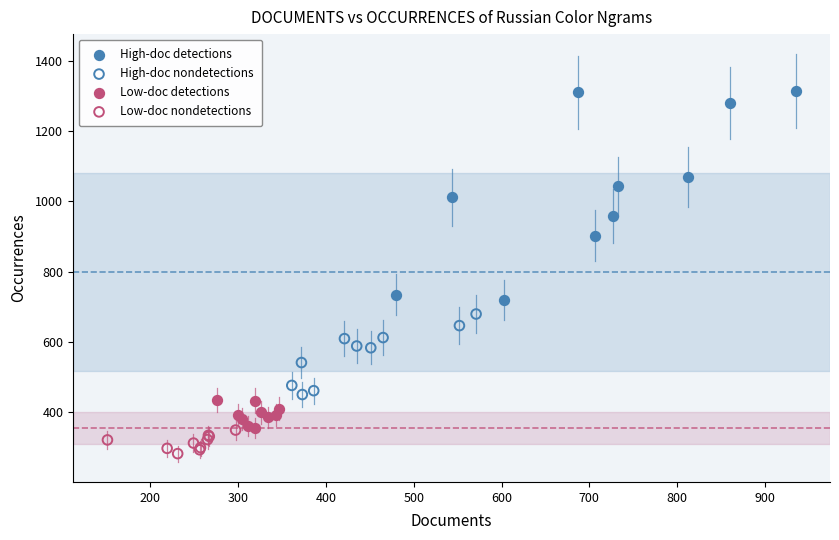

Which series contains the lowest Y value?

Low-doc nondetections